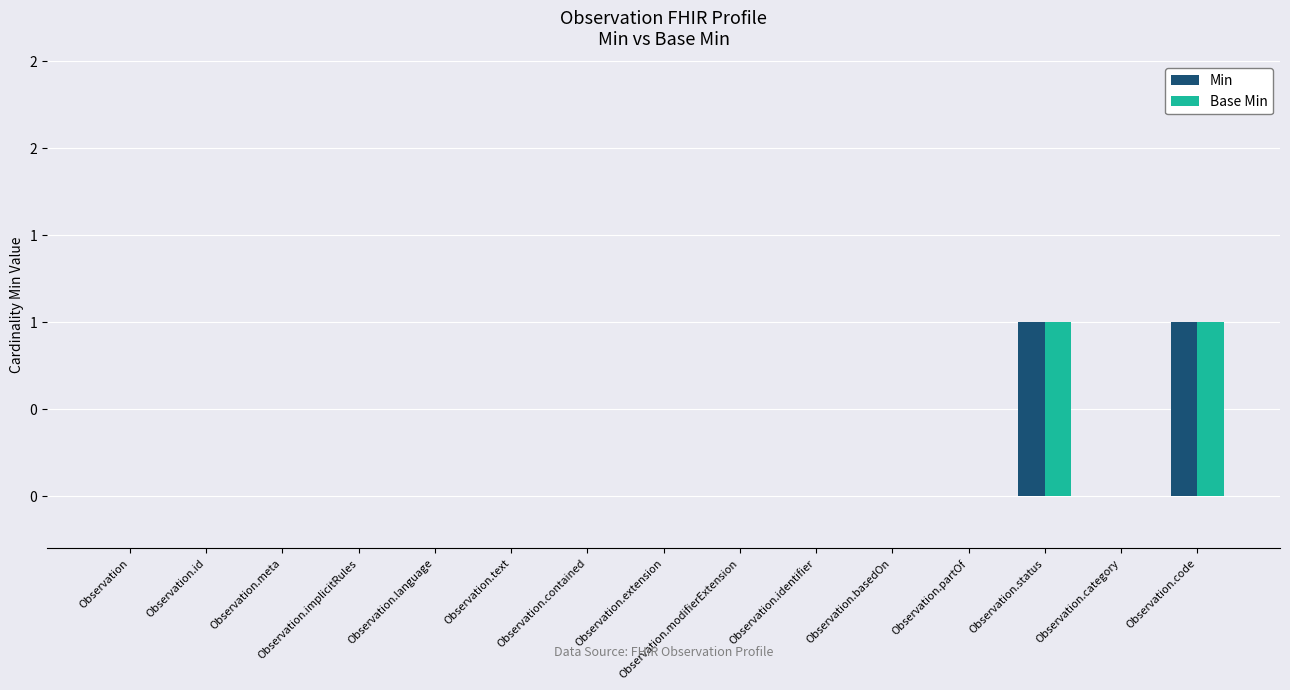

What are all the series names shown in the legend?

Min, Base Min